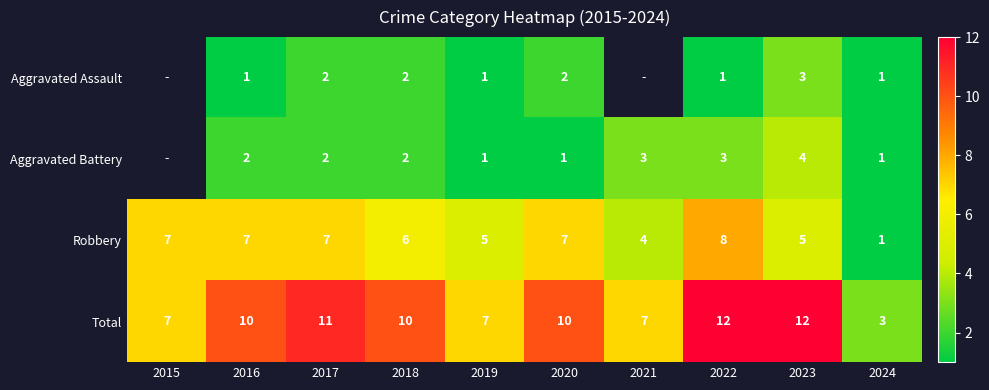

At which category does the chart reach its minimum across all series?

2016